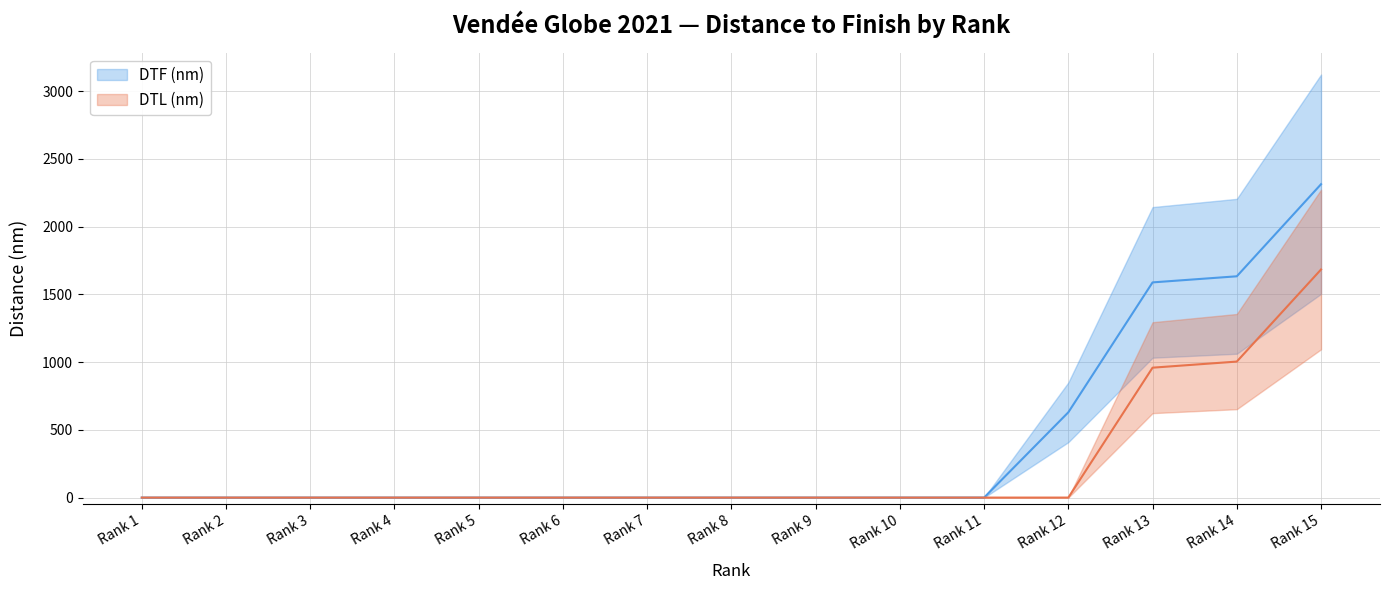

Which series has the largest range (max minus min)?

DTF (nm)